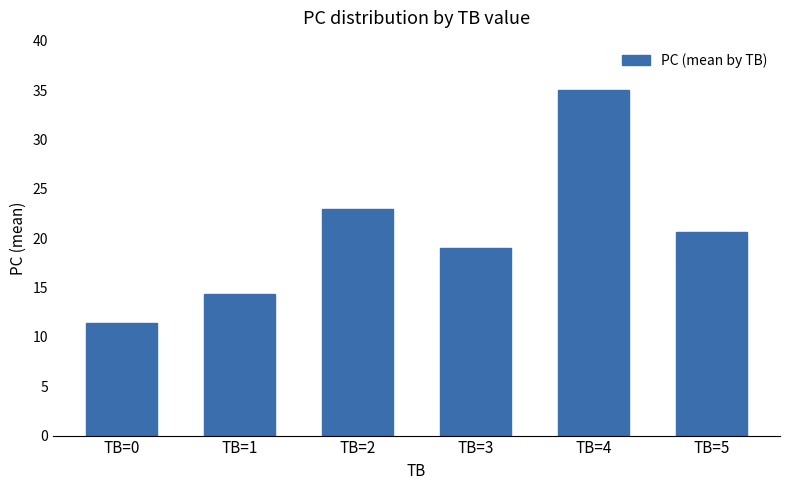

What value does the data have at TB=1?

14.3